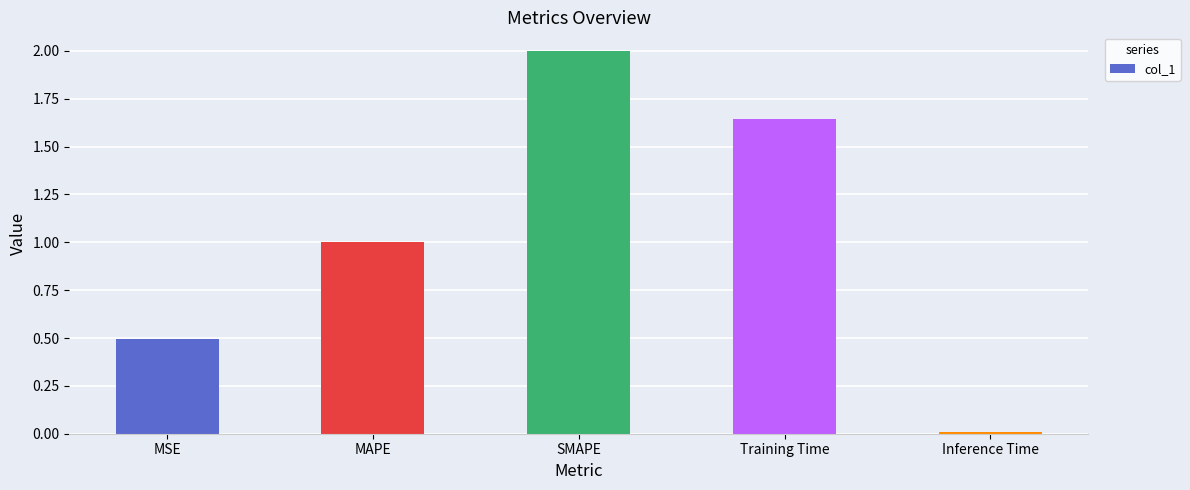

The chart shows a value of 0.3 at MSE. True or false?

False